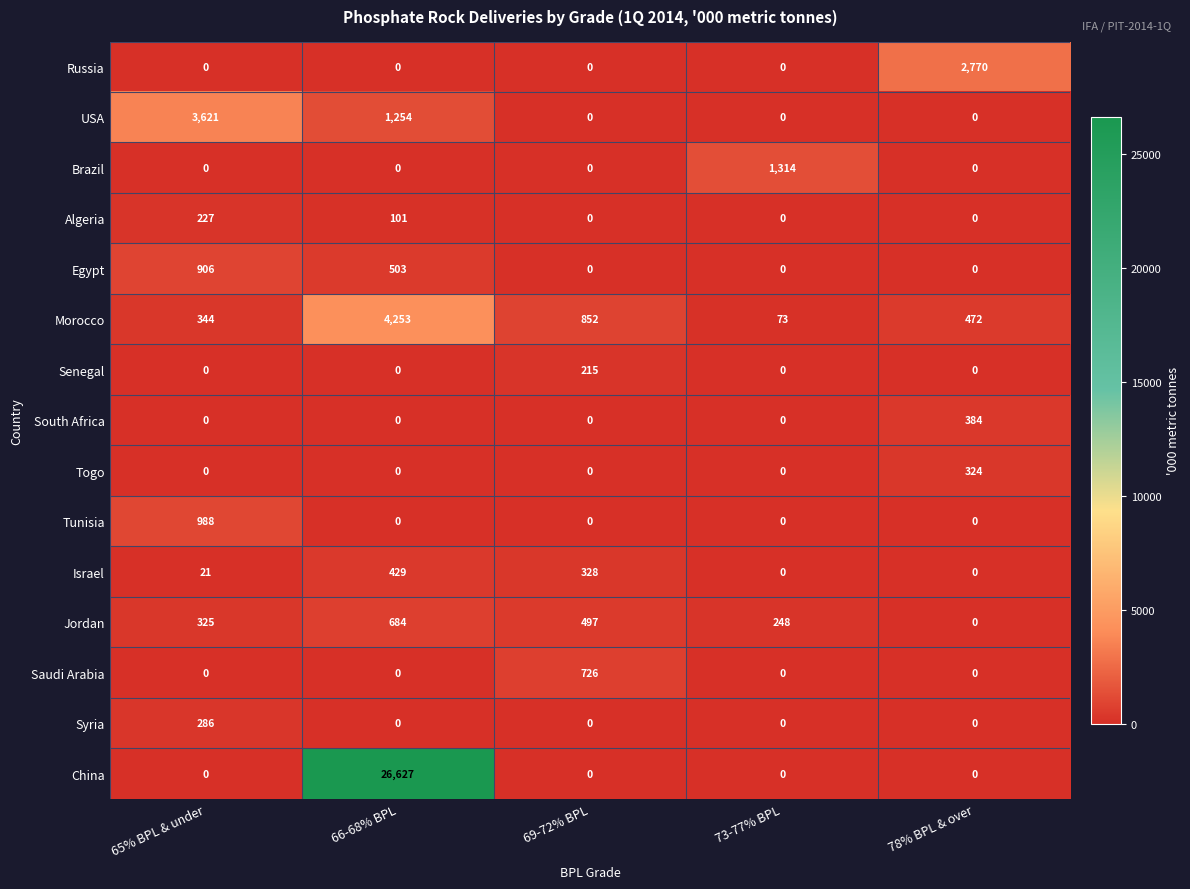

What is the sum of the Israel values at 78% BPL & over and 66-68% BPL?

429